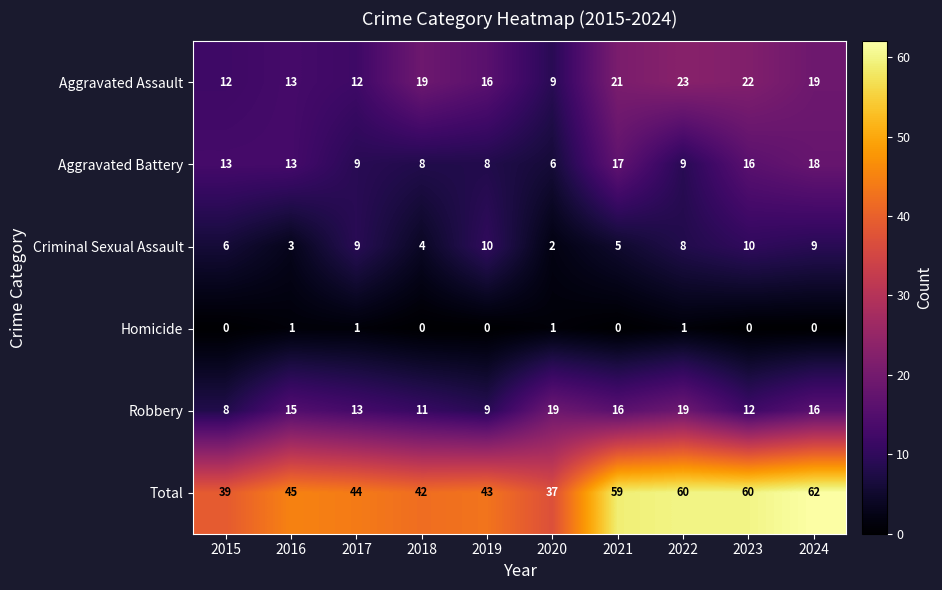

The Aggravated Assault series shows 26 at 2019. True or false?

False